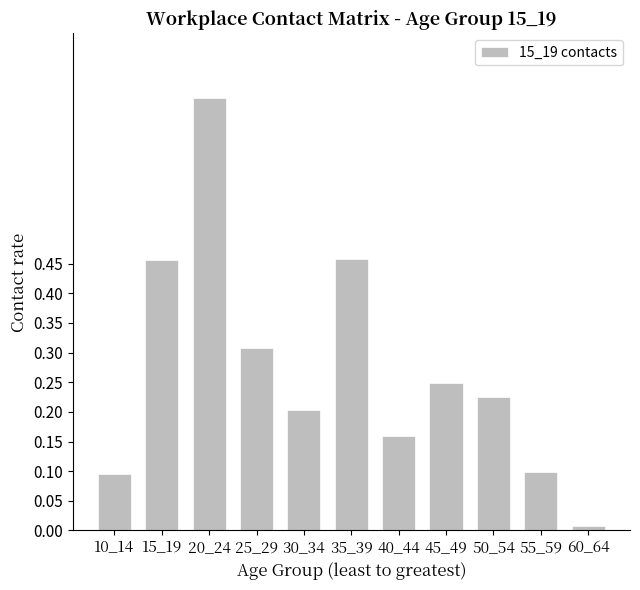

What is the sum of all values?

3.0